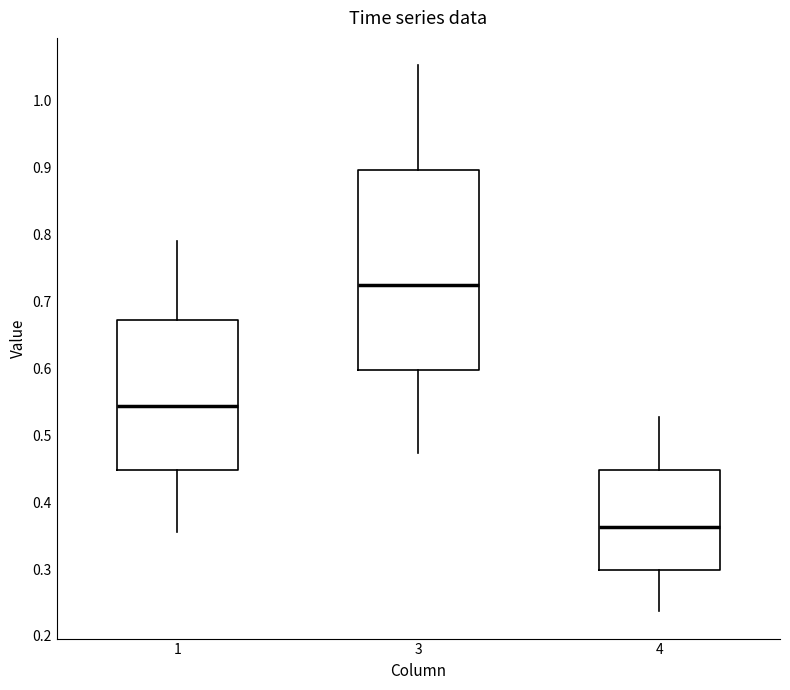

Reading left to right, read every box against the y-axis: the position of its median line, the range the box covers, and the ends of its whiskers. The values are not printed on the chart, so give them approximately, as read against the axis.

1: median 0.54, box 0.45 to 0.67, whiskers 0.36 to 0.79
3: median 0.72, box 0.60 to 0.90, whiskers 0.47 to 1.05
4: median 0.36, box 0.30 to 0.45, whiskers 0.24 to 0.53